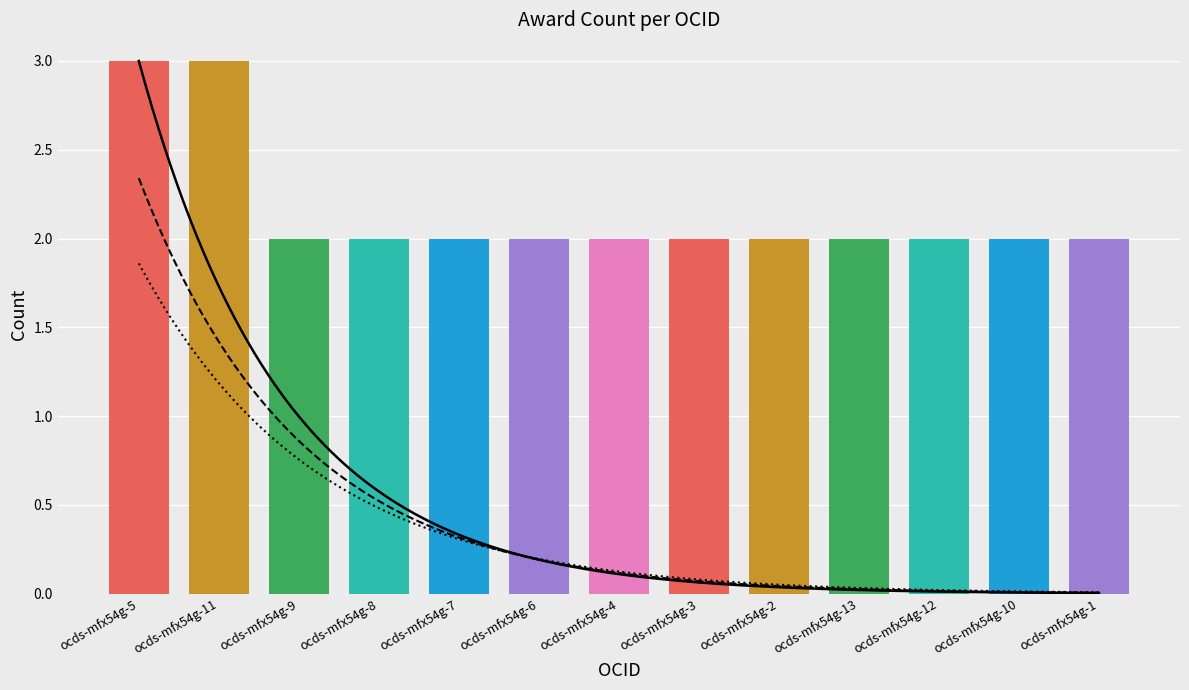

Approximately how many times larger is the value at ocds-mfx54g-1 compared to ocds-mfx54g-9?

1.0